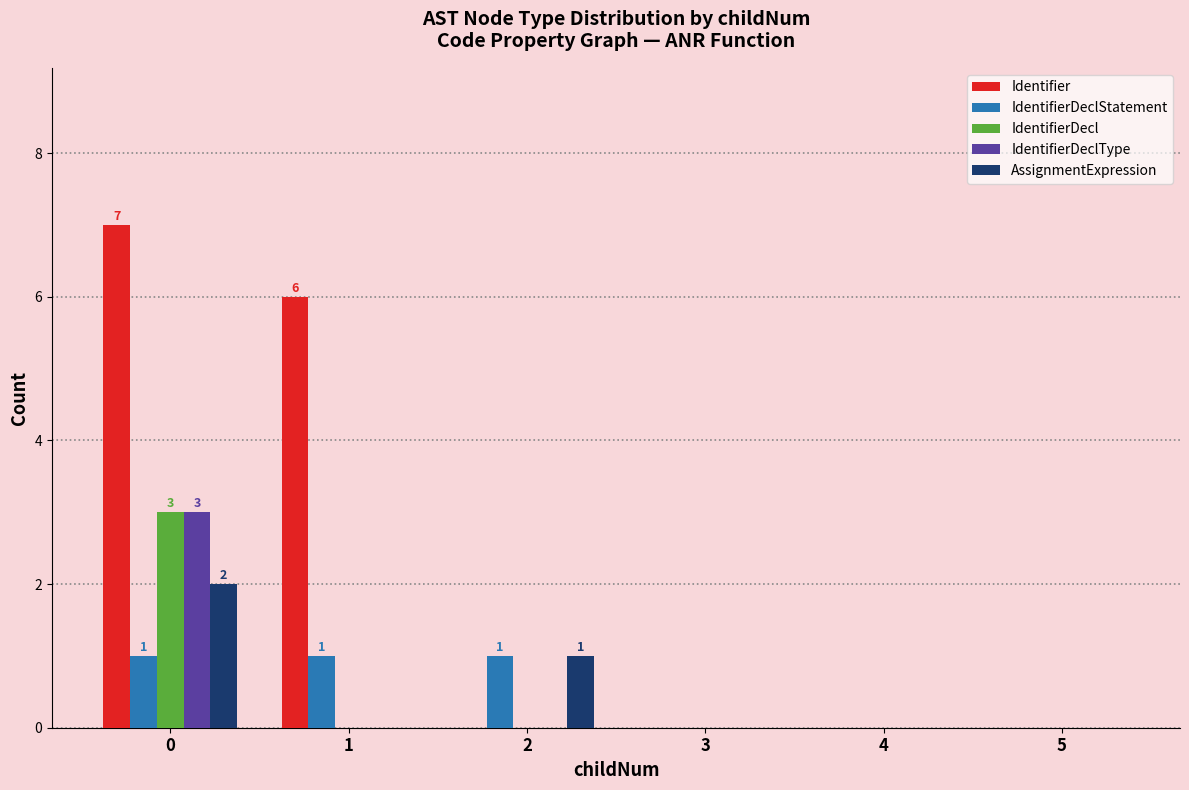

Which series has the largest total across all categories?

Identifier